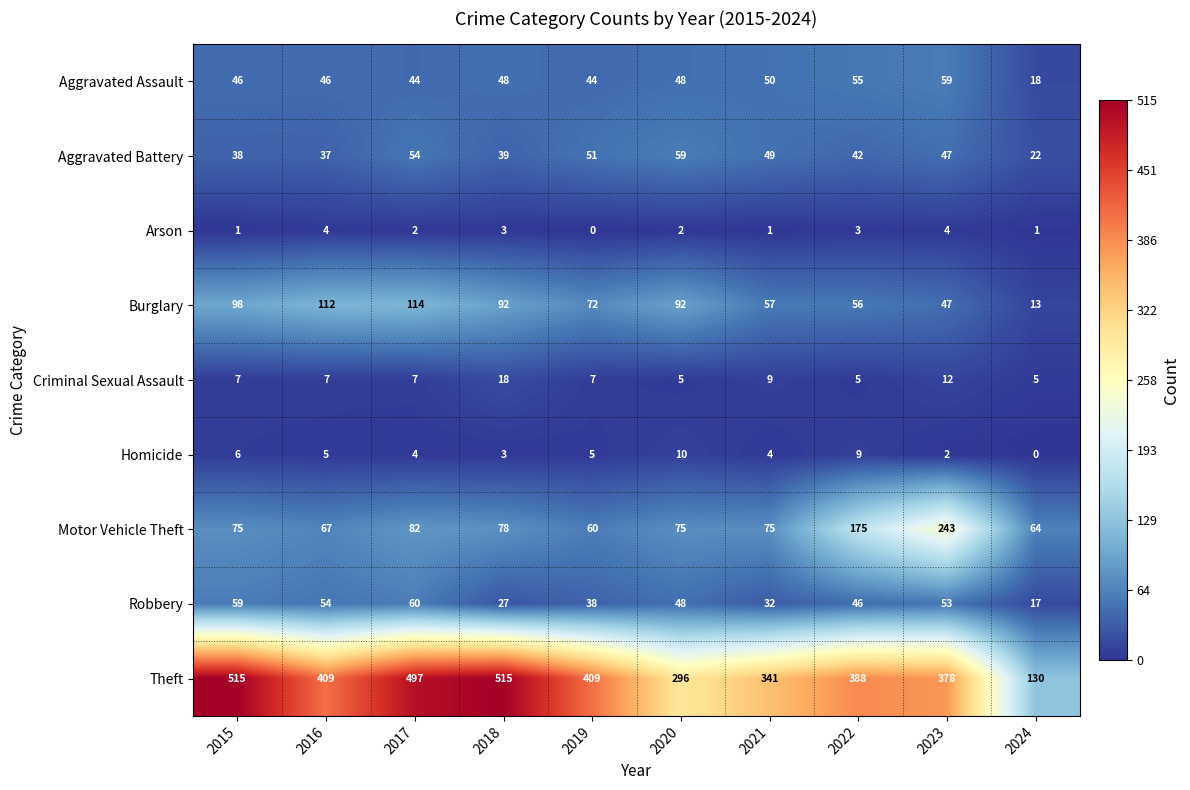

The Motor Vehicle Theft series shows 60 at 2019. True or false?

True